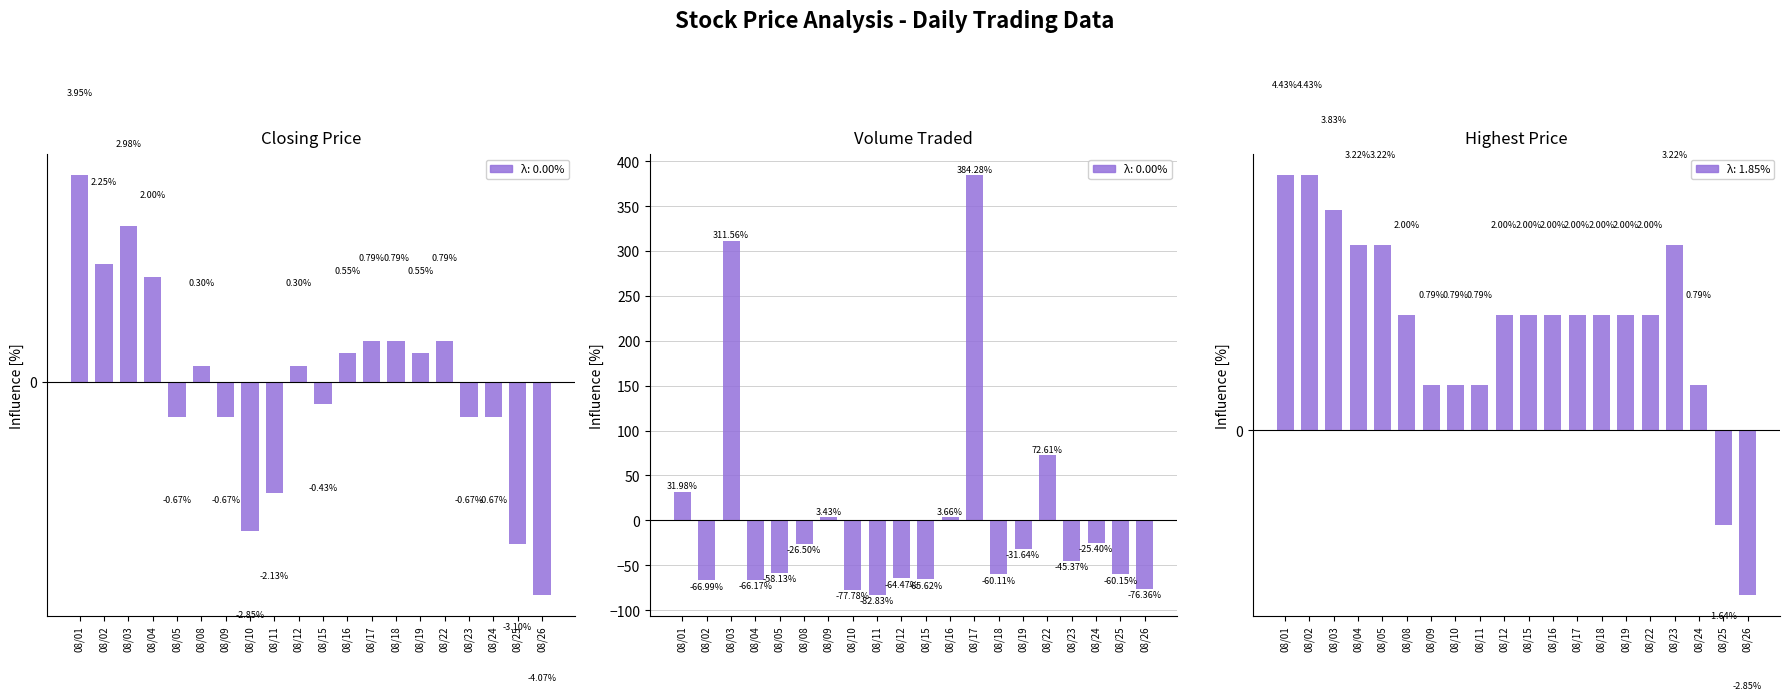

What is the difference between the second highest and second lowest values in the Closing Price series?

6.1